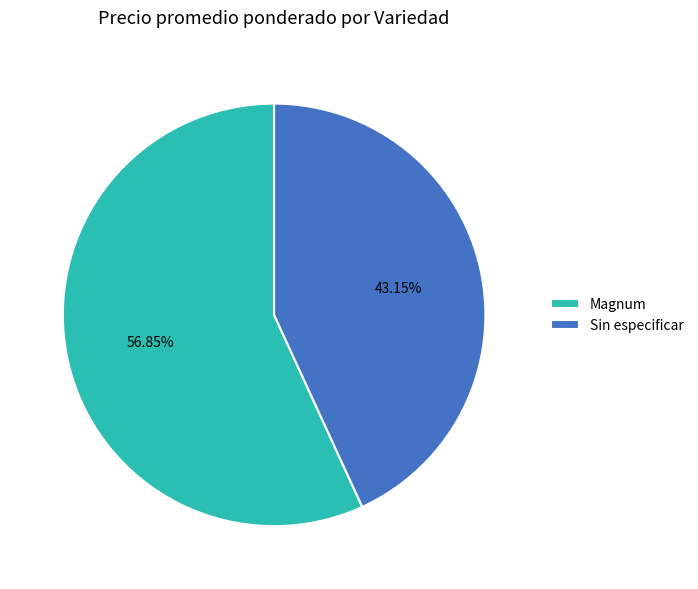

Combined, do Sin especificar and Magnum account for over 50%?

Yes